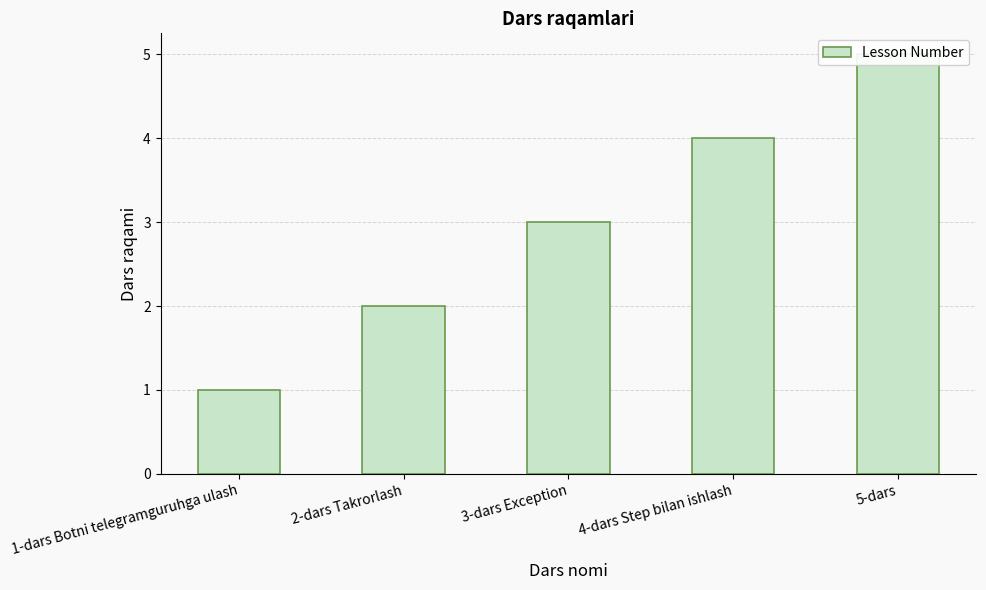

Does the chart contain any negative values?

No